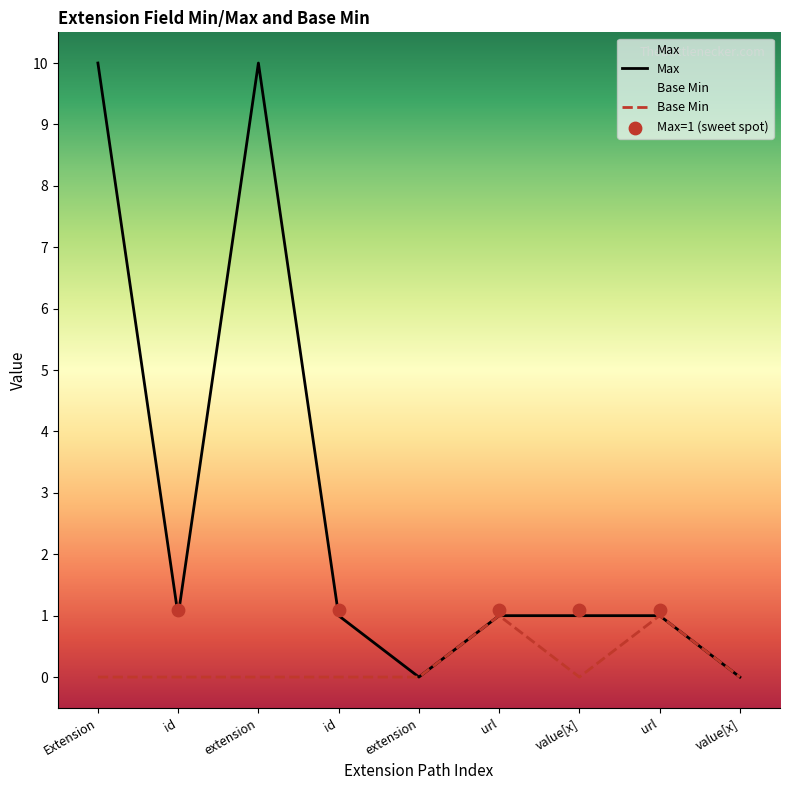

At which category is the sum across all series the highest?

Extension